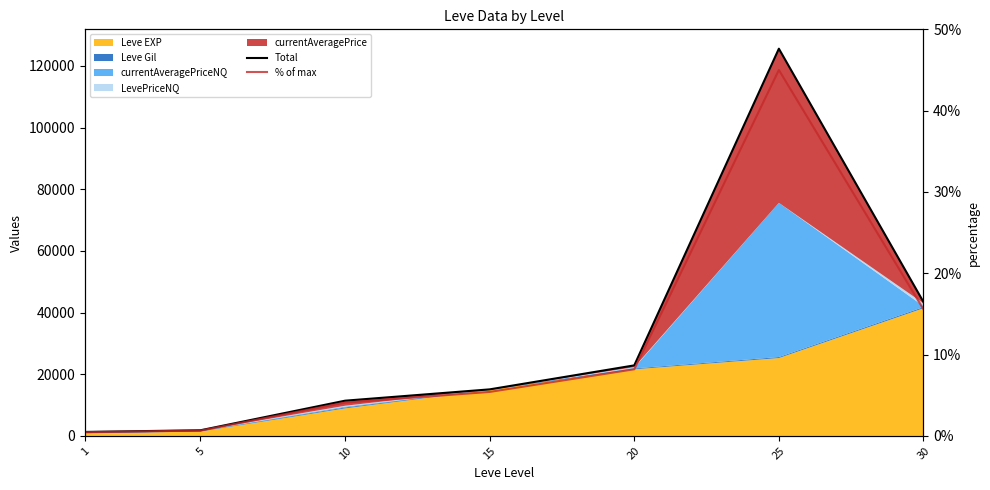

What is the minimum value shown in the chart?

0.5